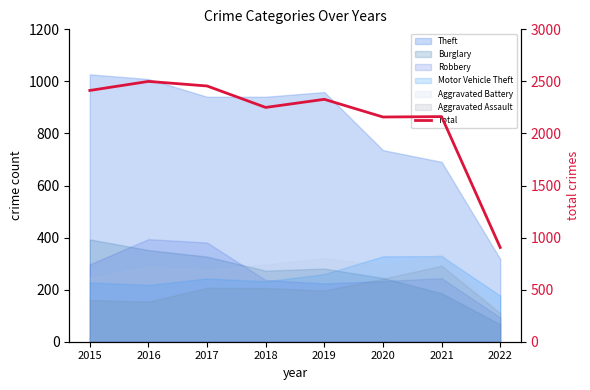

Is it true that the value at 2021 is 2162?

True